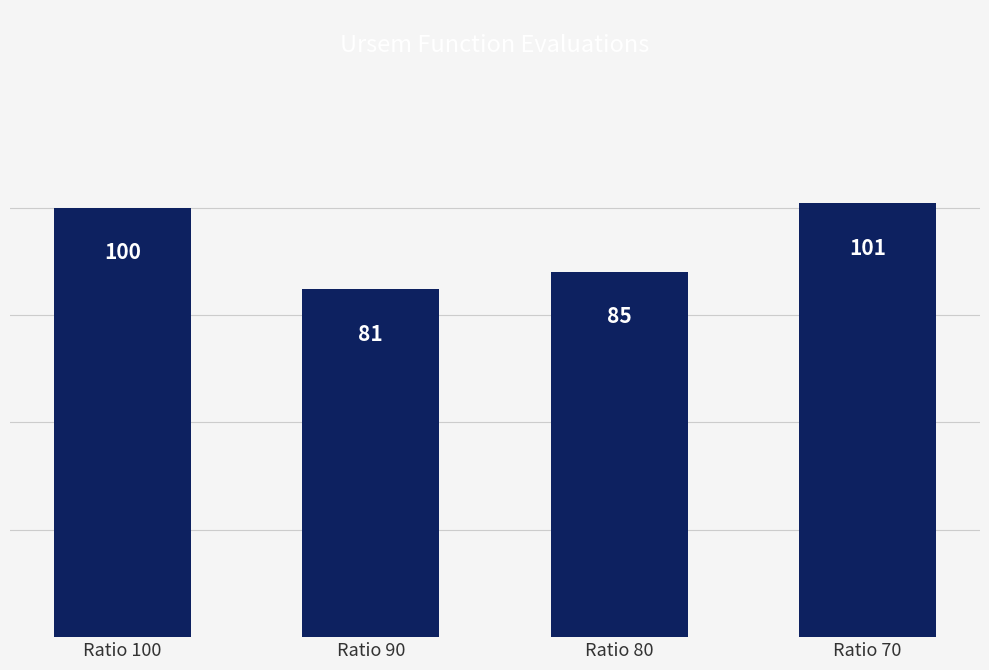

Are the bars grouped side by side (vs. stacked)?

No